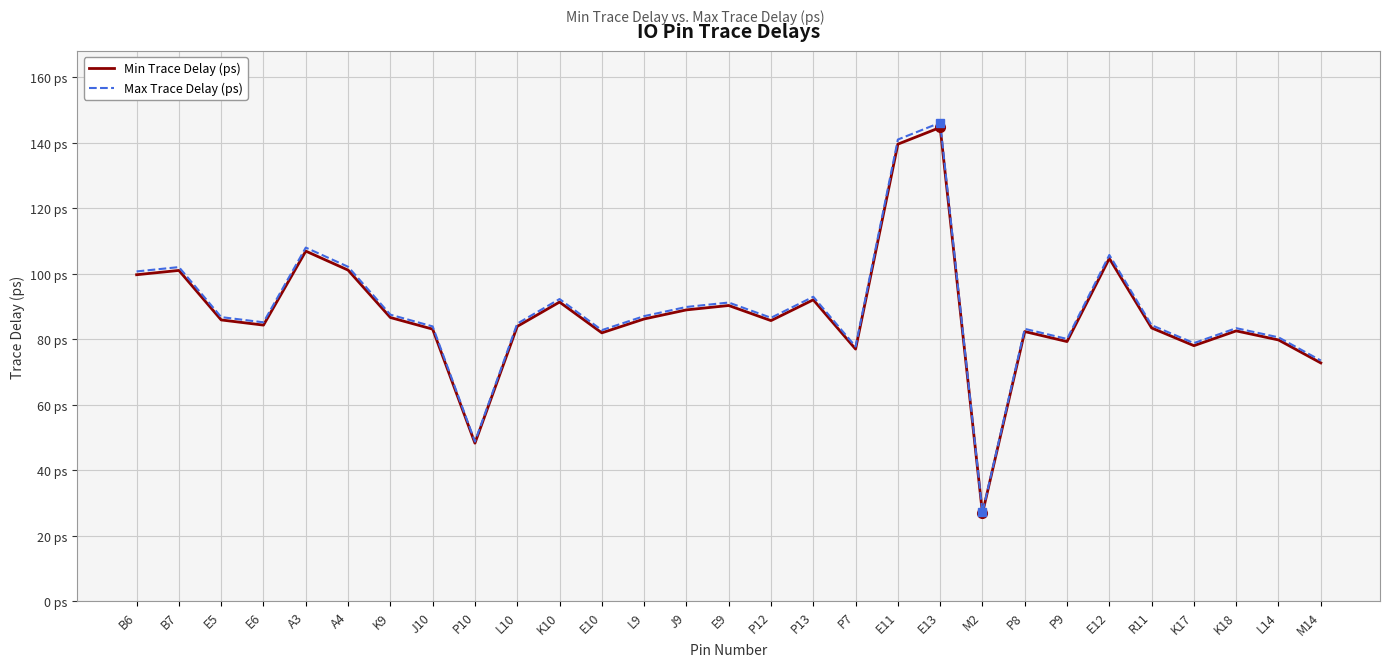

What is the smallest value displayed?

26.9